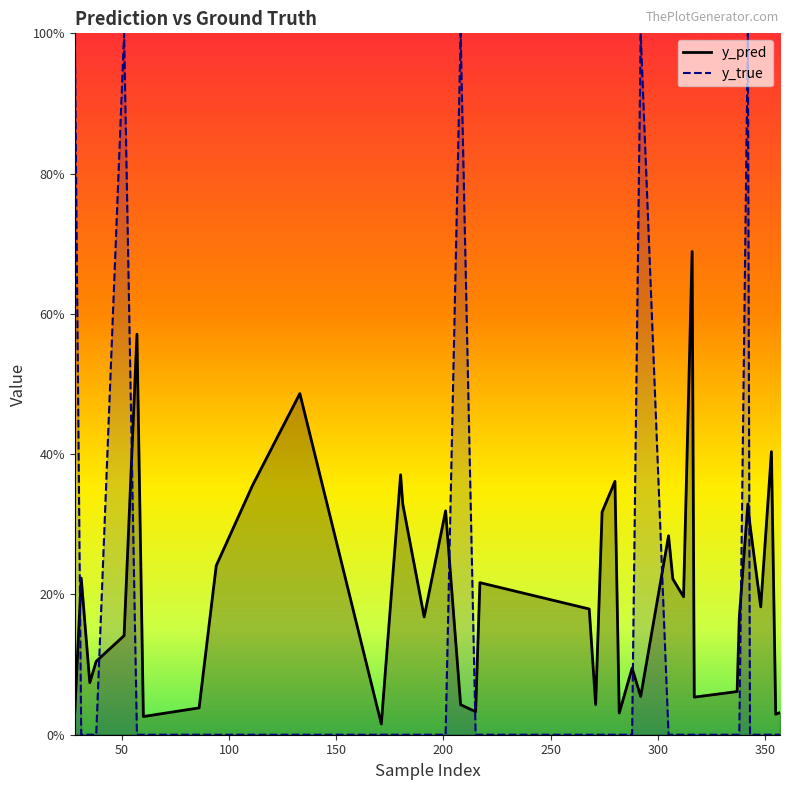

At 100, list the series in order from smallest to largest.

y_true, y_pred